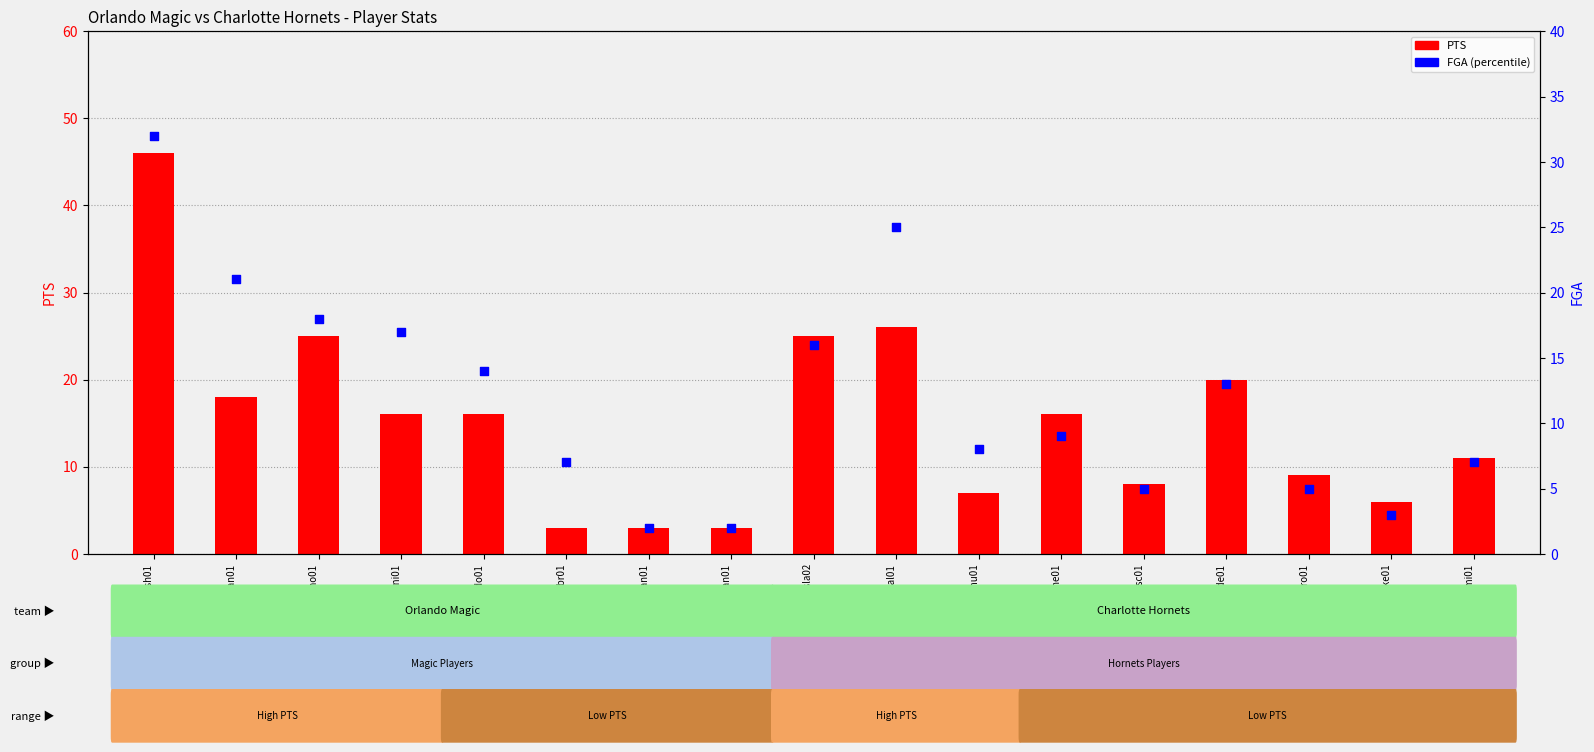

What is the total value across all series at parisro01?

14